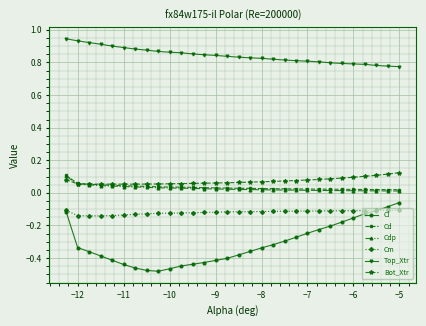

True or false: Cl and Top_Xtr intersect in this chart.

False